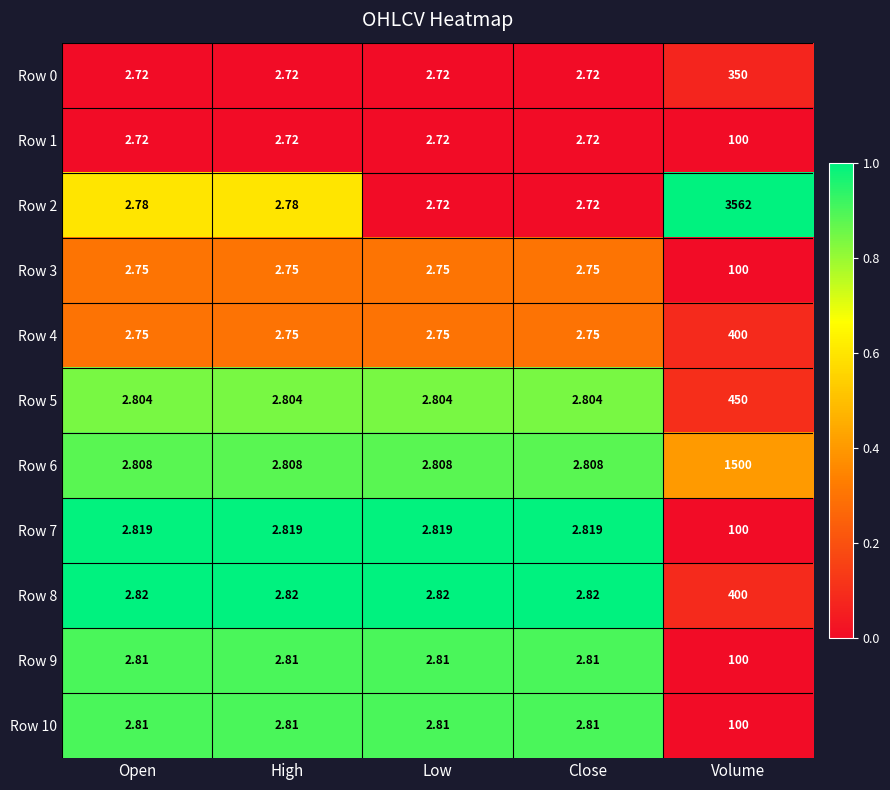

At which label does Row 10 reach its peak?

Volume